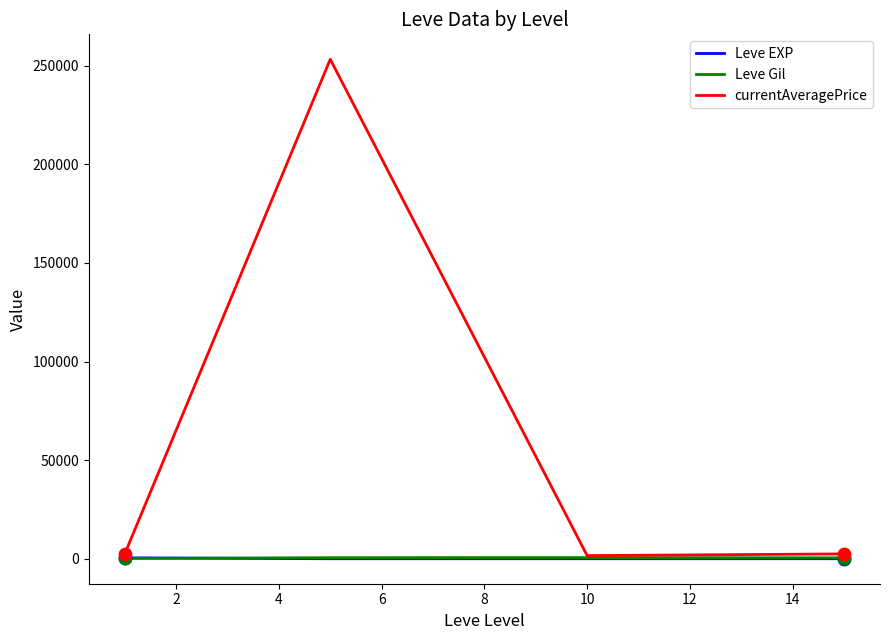

Which series has the widest spread of values?

currentAveragePrice